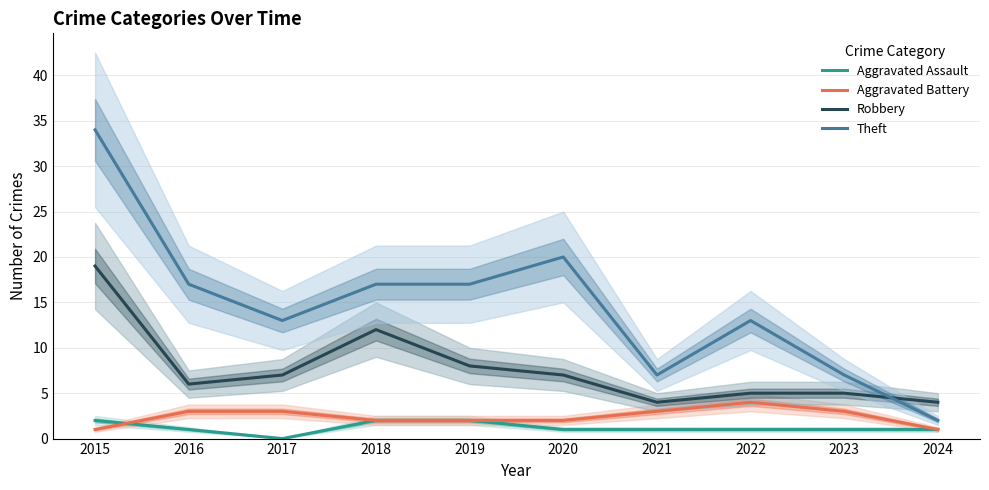

The Theft series shows 10 at 2023. True or false?

False